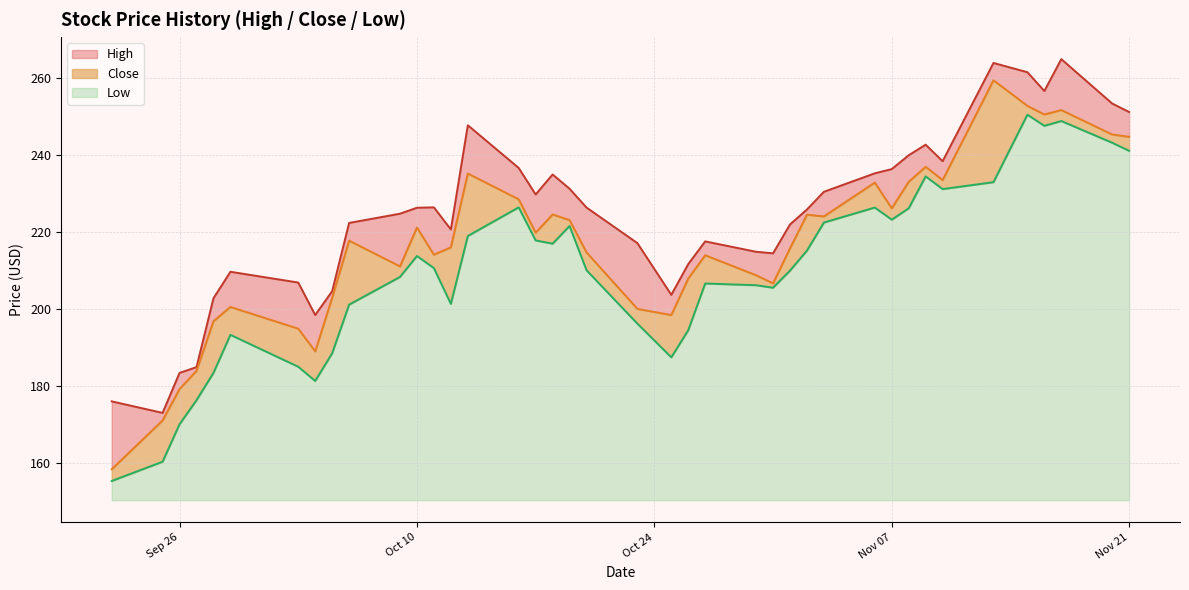

Reading left to right, what are all the values shown in this chart?

High: 17.6	1.9	4.2	0.9	5.9	9.1	12.0	9.4	1.7	4.6	13.7	5.2	12.3	4.6	12.6	8.1	9.9	10.4	8.2	11.6	17.1	5.2	3.8	3.6	6.1	7.8	6.2	1.3	6.4	2.4	10.2	6.9	5.8	4.9	4.5	8.8	6.1	13.2	8.1	6.4
Close: 3.1	10.8	9.1	7.6	13.5	7.2	9.9	7.7	14.4	16.7	2.8	7.4	3.5	14.7	16.2	2.1	2.0	7.6	1.5	4.6	3.9	11.0	13.4	7.4	2.6	1.1	5.8	9.4	1.6	6.5	2.9	6.9	2.5	2.4	26.5	2.3	3.0	2.9	2.1	3.7
Low: 5.0	10.0	19.8	26.0	33.1	43.0	34.7	31.0	38.2	50.8	58.1	63.5	60.3	51.1	68.7	76.1	67.6	66.7	71.3	59.8	45.9	37.1	44.2	56.3	55.9	55.2	59.7	64.9	72.2	76.1	72.9	75.9	84.2	80.9	82.7	100.2	97.3	98.6	92.9	90.8